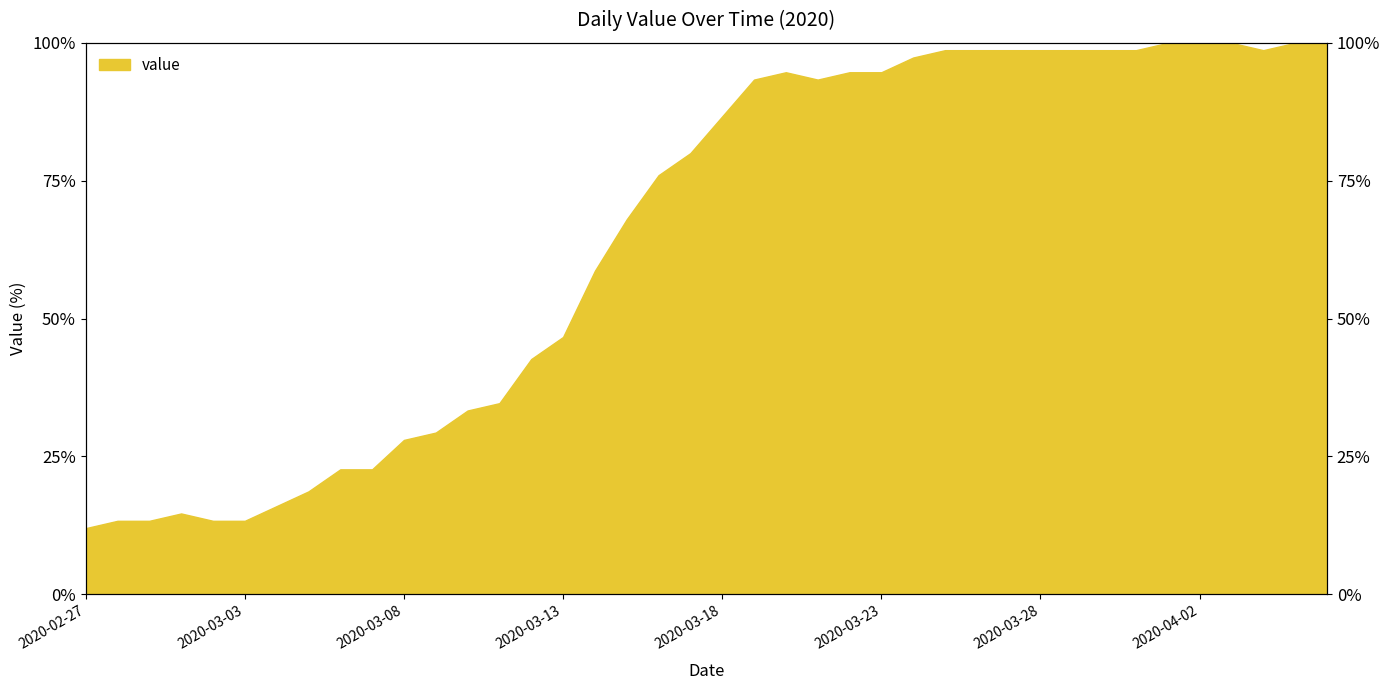

Does the chart display data point markers on the line(s)?

No